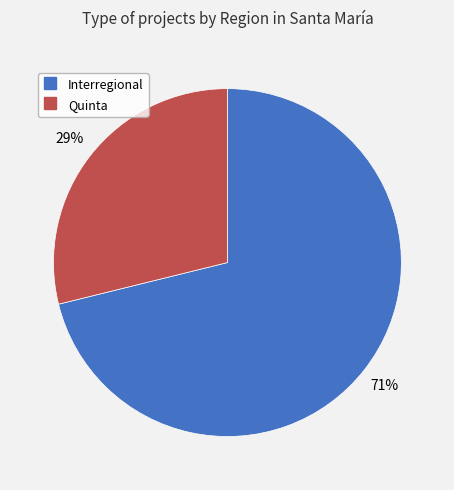

Which category has the biggest portion of the pie?

Interregional